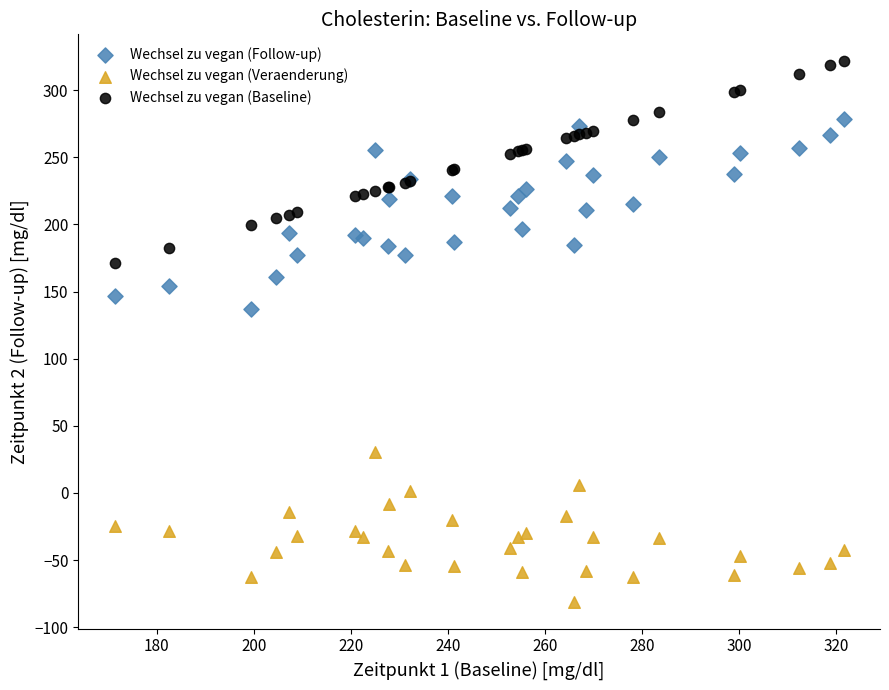

Across all series, what Y value is closest to 120?

136.9